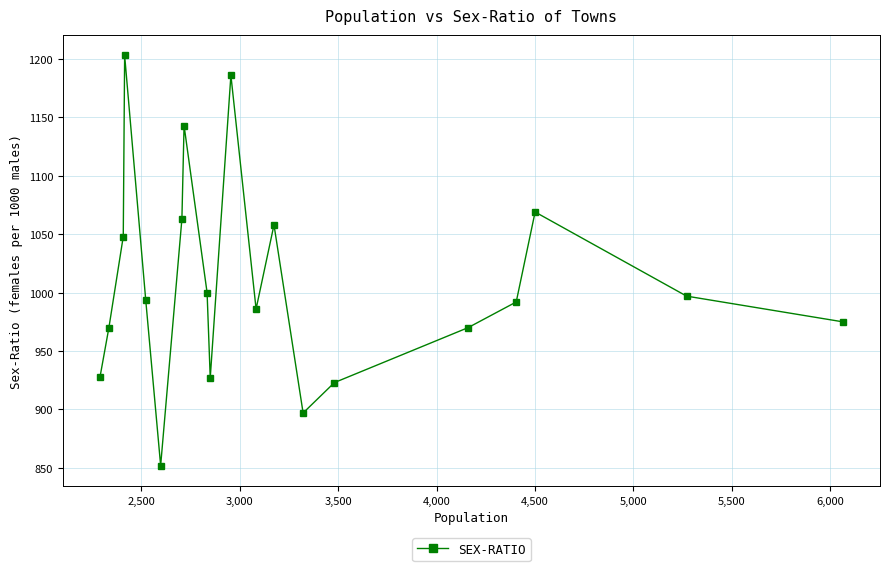

What is the minimum value shown in the chart?

852